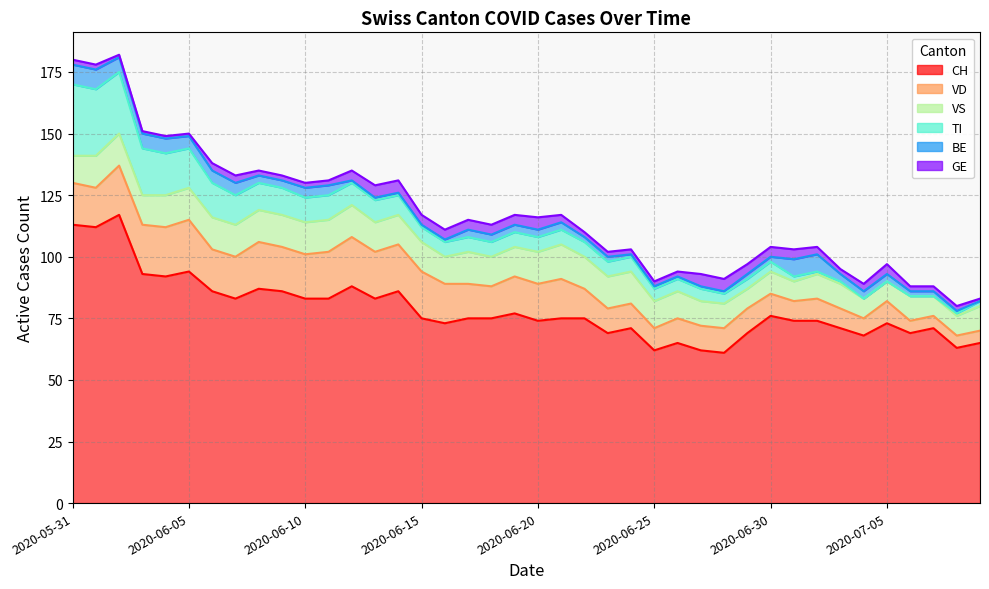

What are all the series names shown in the legend?

CH, VD, VS, TI, BE, GE